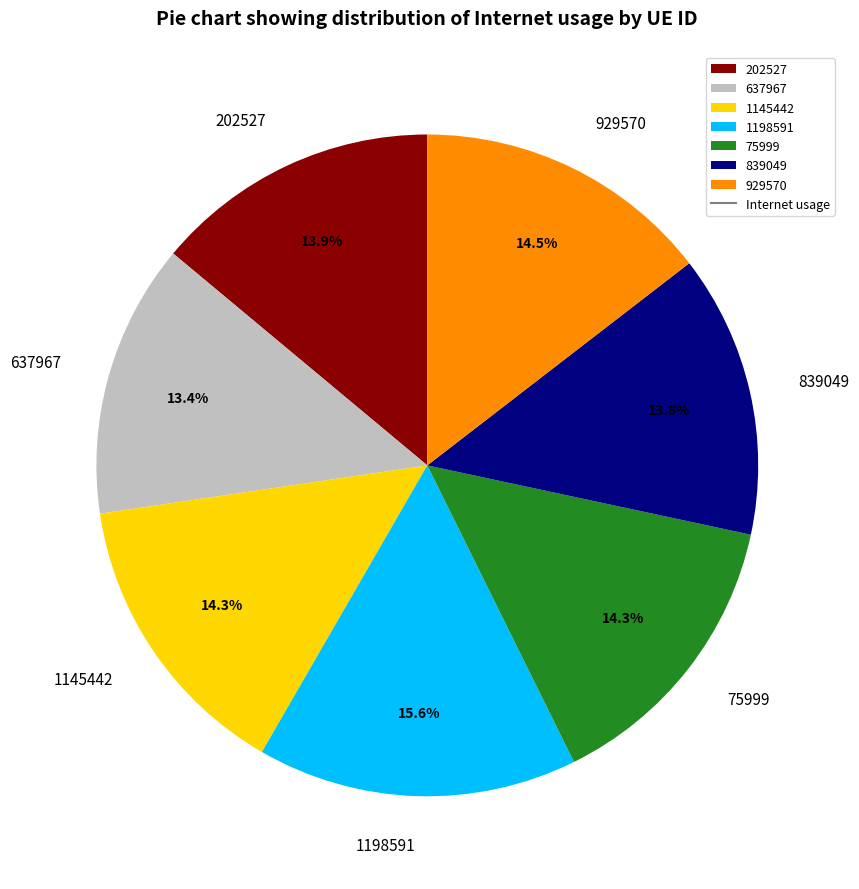

Does 1198591 represent more than half of the total?

No